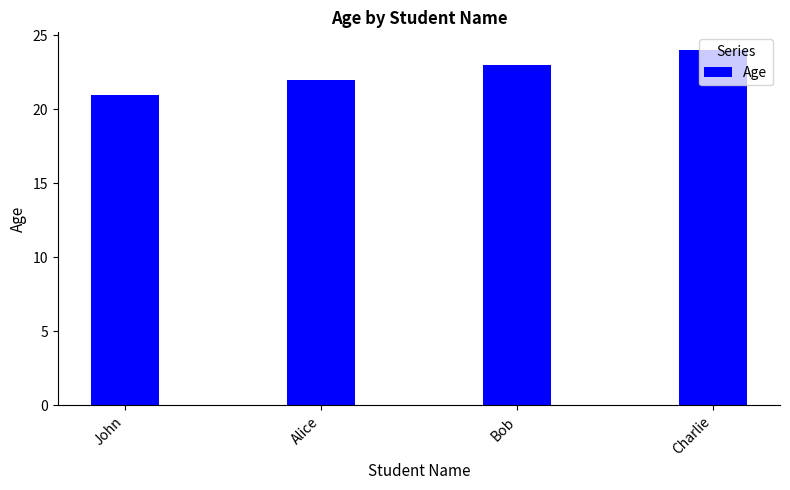

What is the greatest value displayed?

24